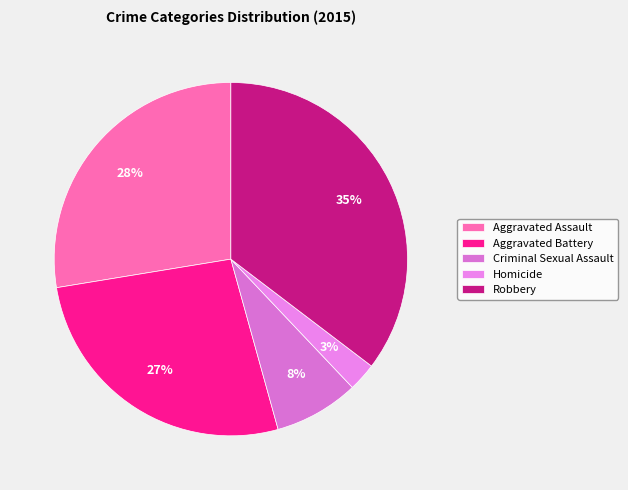

Count the number of slices in the pie.

5